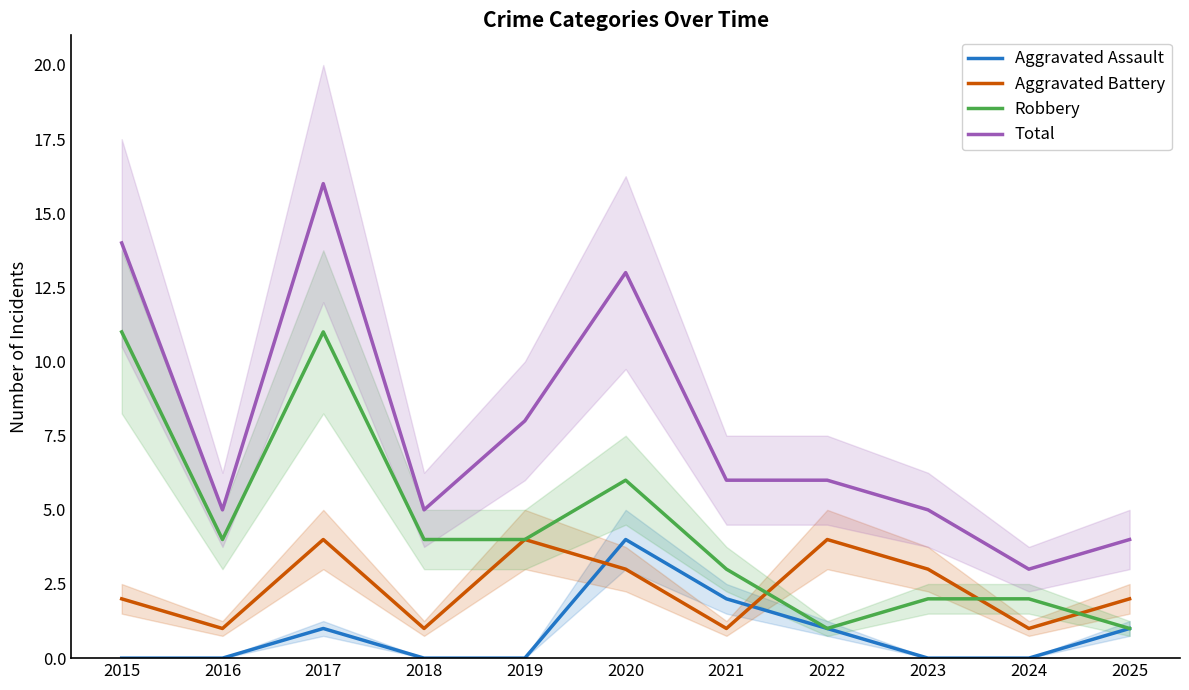

Which series has the largest total across all categories?

Total